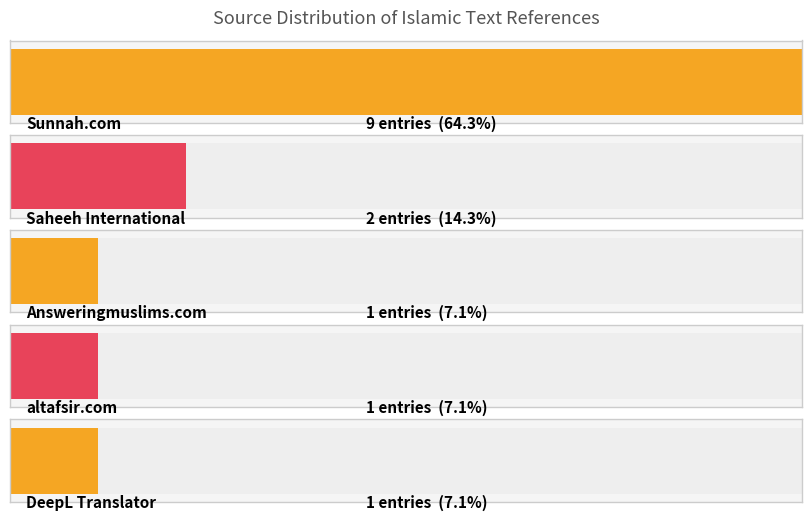

What is the label of the 4th bar from the right?

Saheeh International